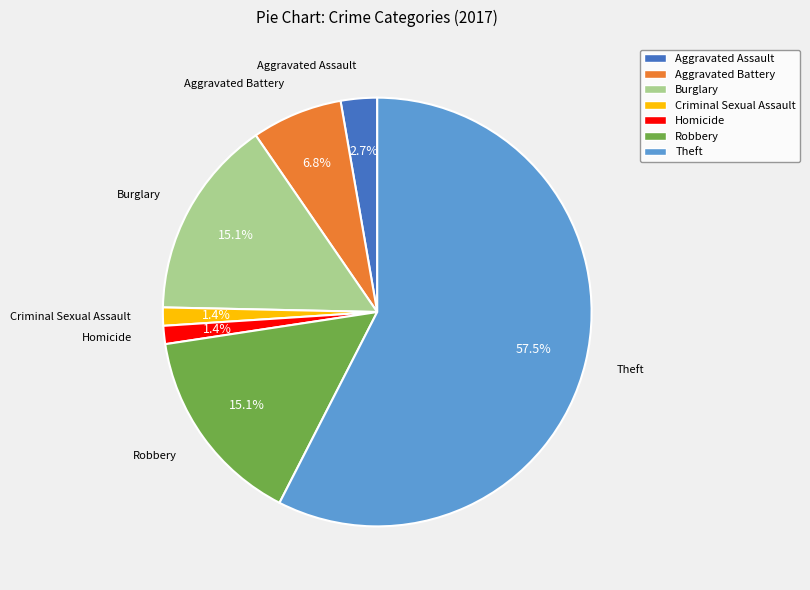

What is the largest slice in the pie chart?

Theft